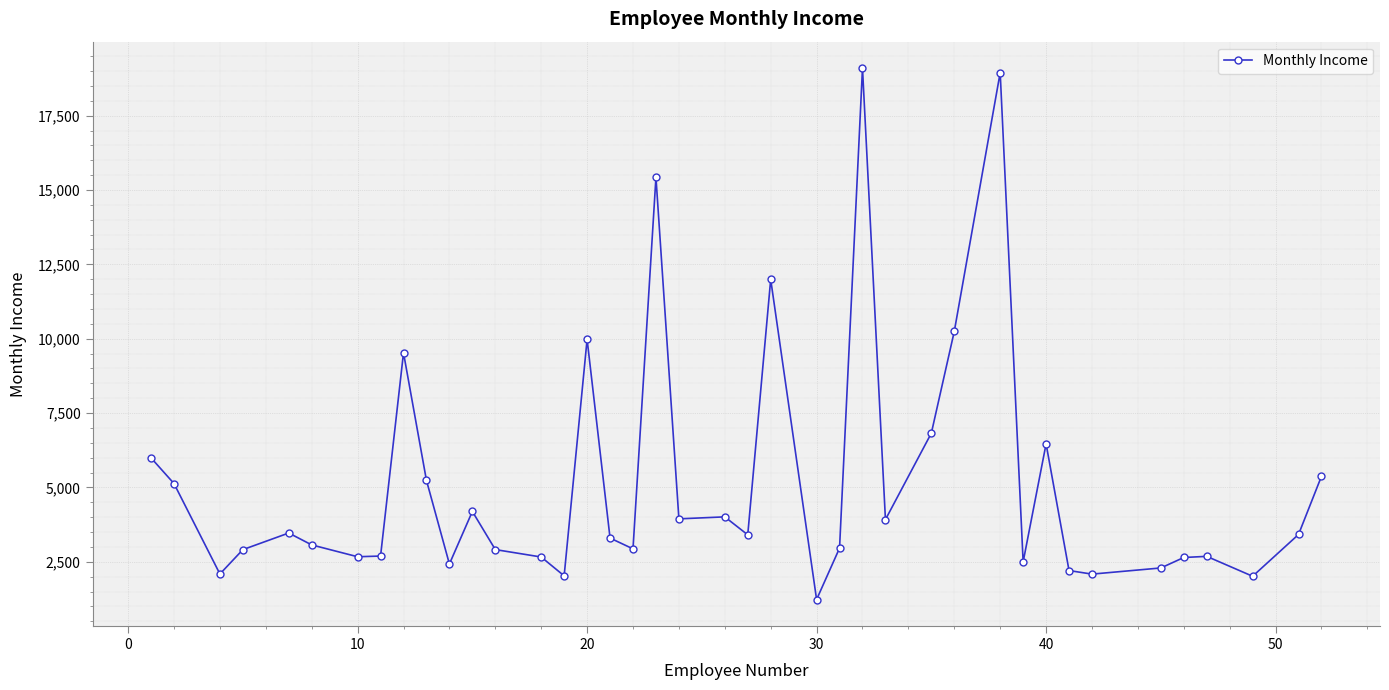

What is the value of the 38th point from the left?

2014